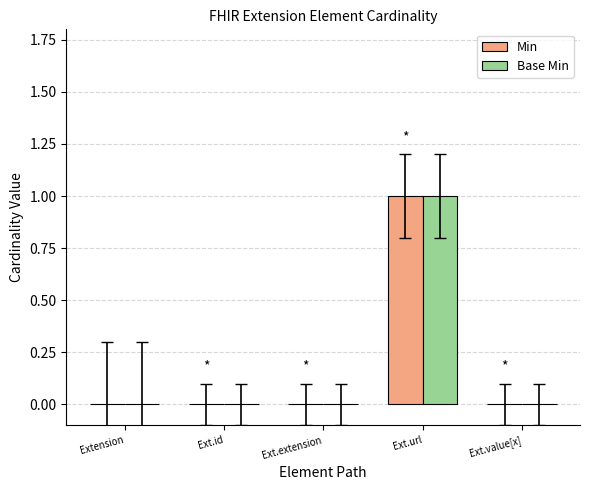

The value of Base Min at Extension is 0. True or false?

True